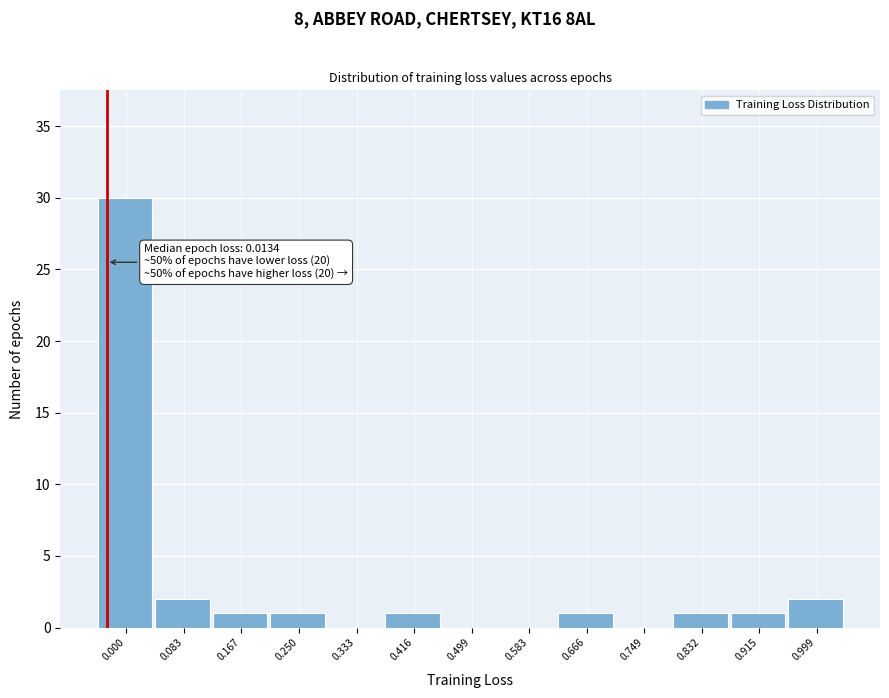

Reading left to right, list all the values displayed in this chart.

0.000=30	0.083=2	0.167=1	0.250=1	0.333=0	0.416=1	0.499=0	0.583=0	0.666=1	0.749=0	0.832=1	0.915=1	0.999=2